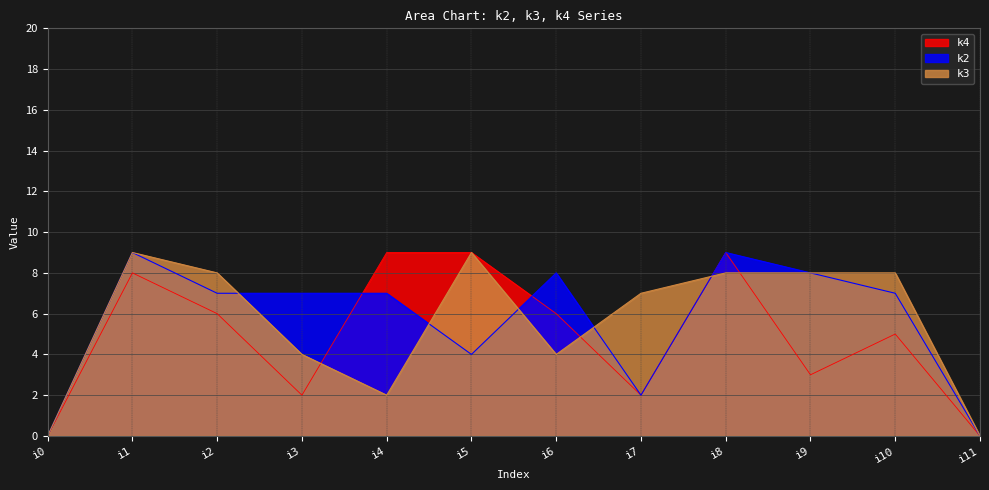

Count the number of categories in the chart.

12